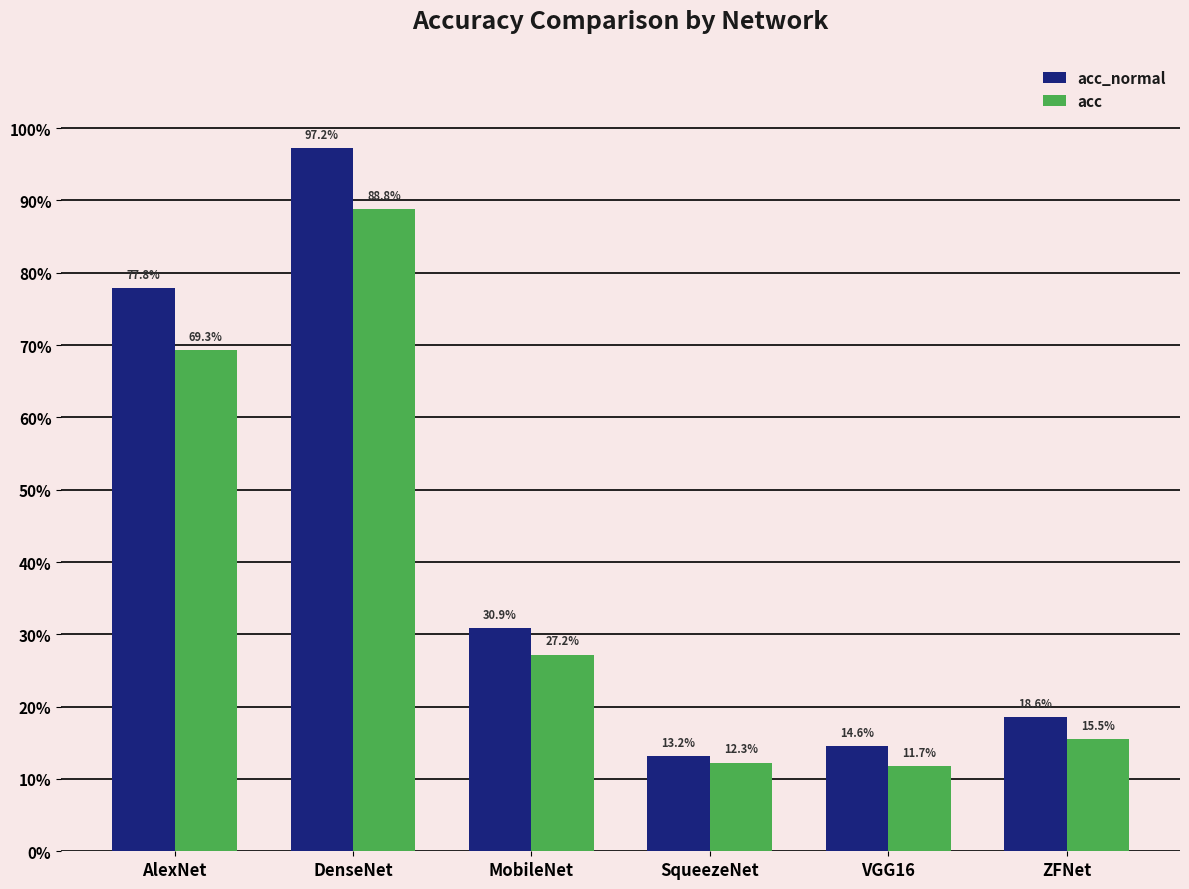

True or false: acc has a value of 0.2 at ZFNet.

True